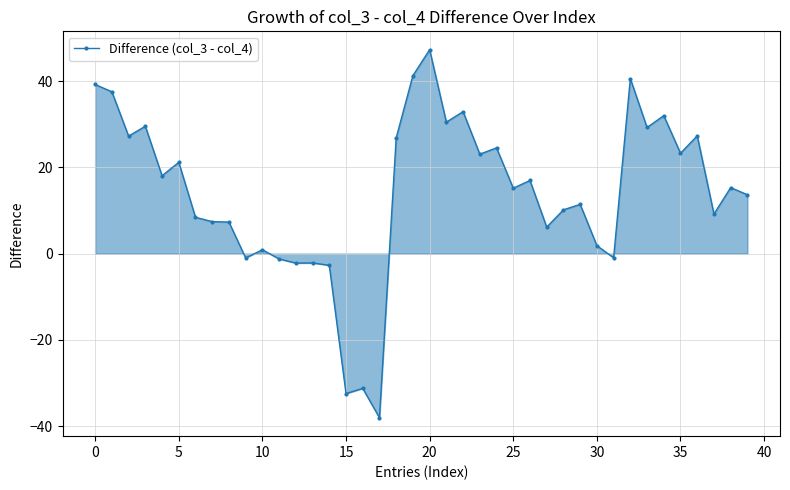

Does the chart display data point markers on the line(s)?

Yes